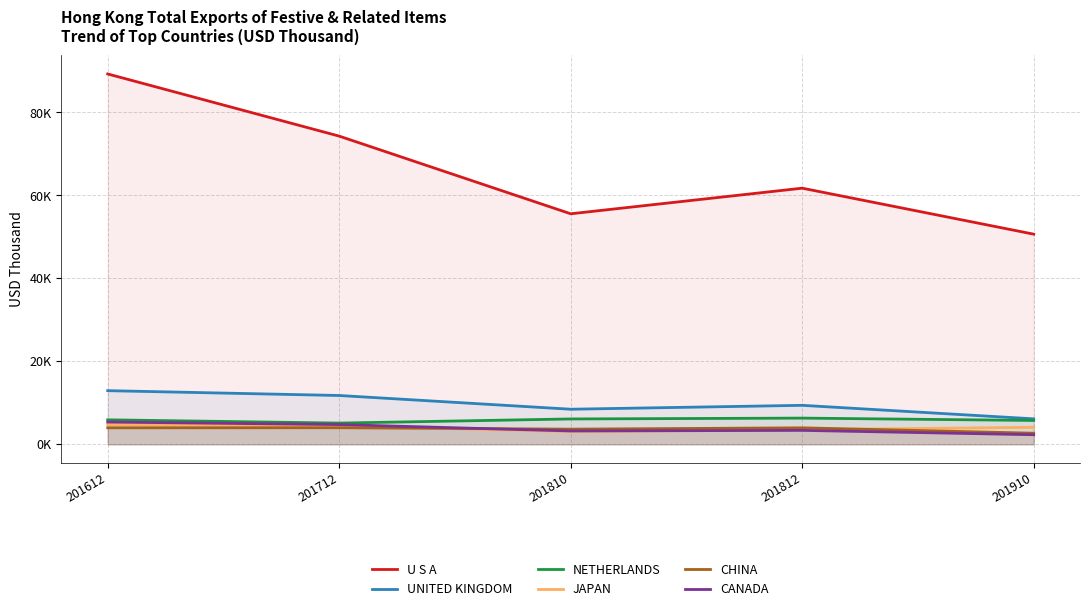

At how many categories does at least one series exceed 30978?

5